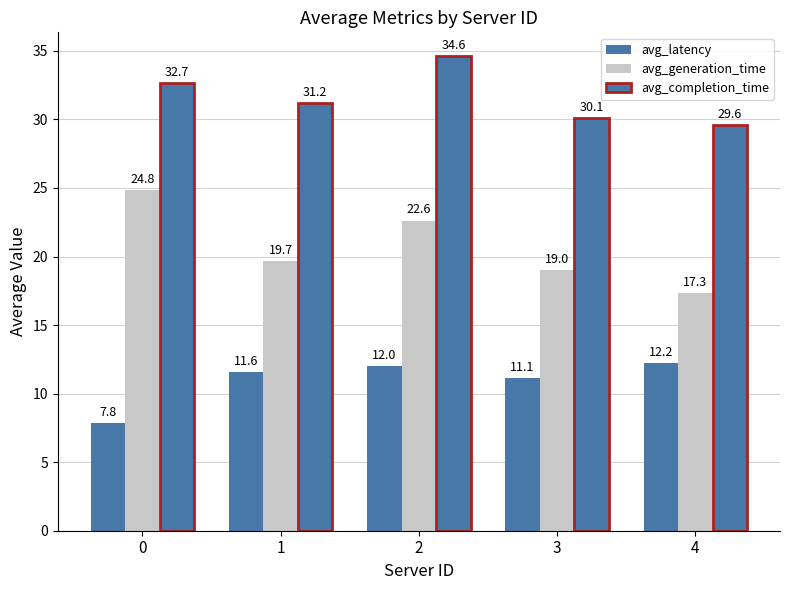

The value of avg_generation_time at 4 is 24.2. True or false?

False